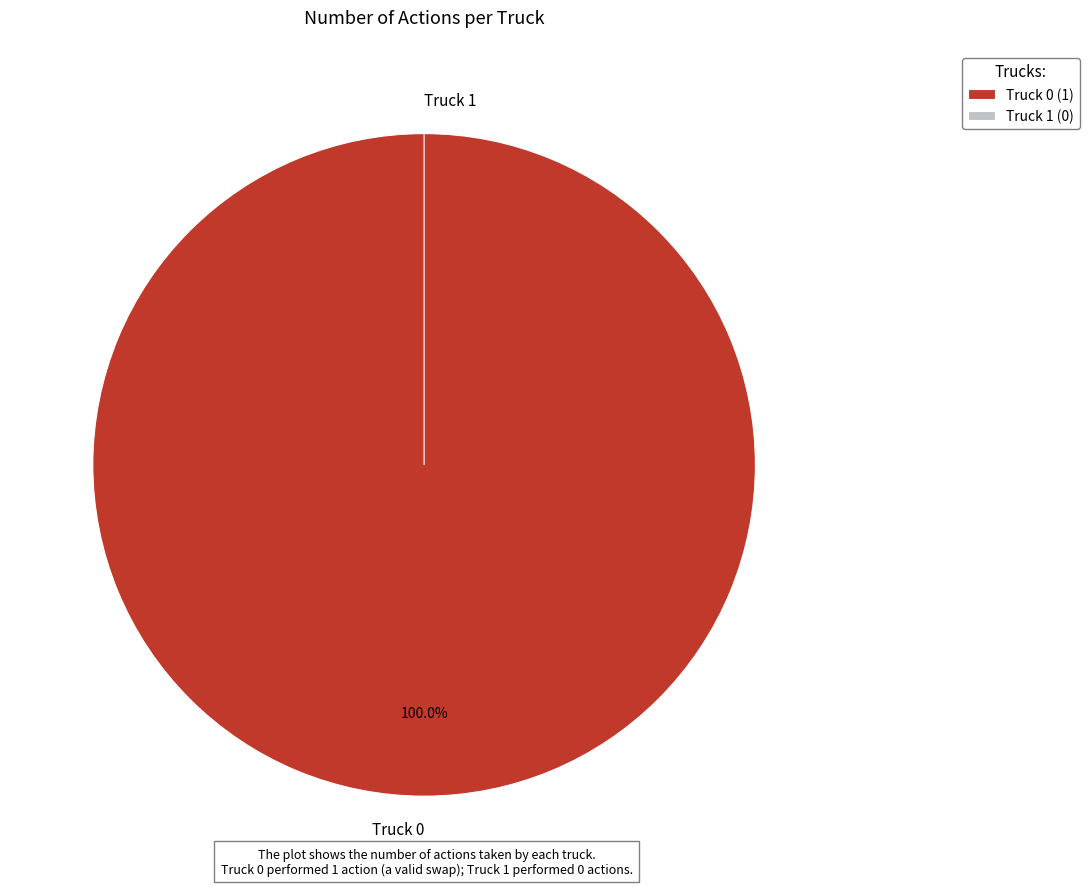

What percentage do Truck 0 and Truck 1 together represent?

100.0%